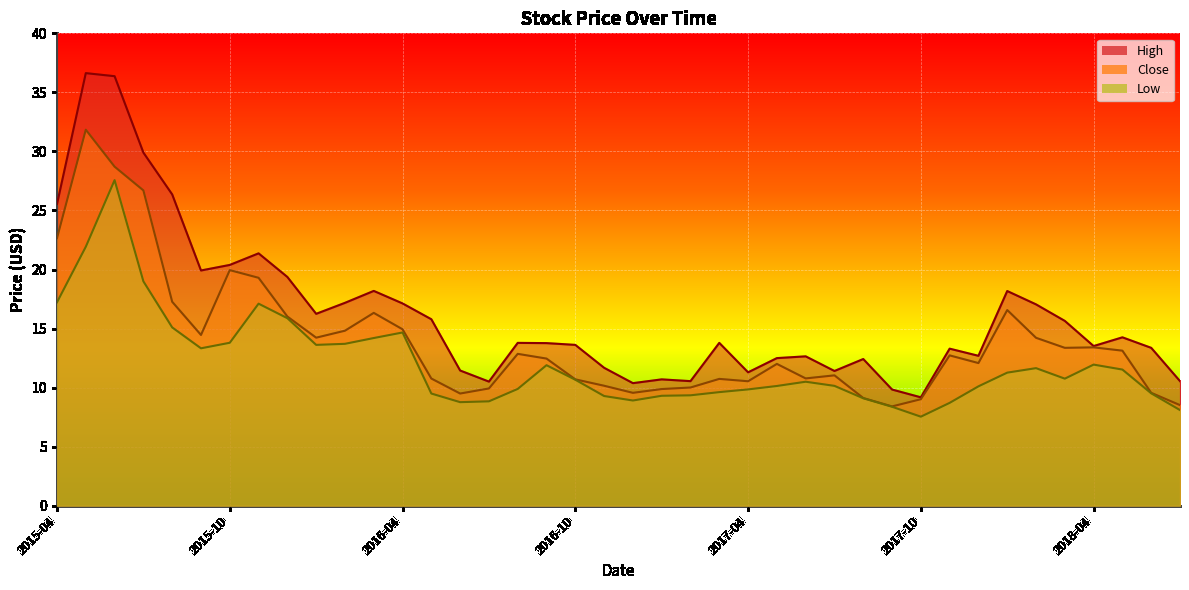

Which series has the largest range (max minus min)?

High